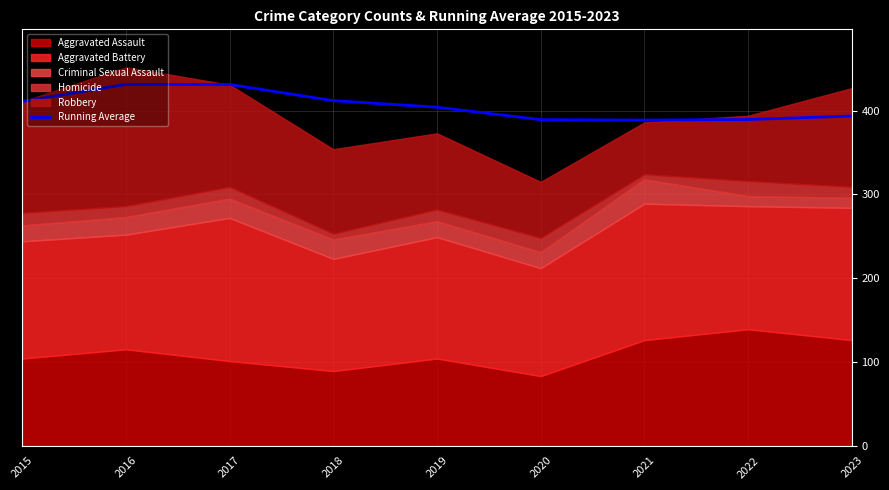

How many data points are above 404?

5